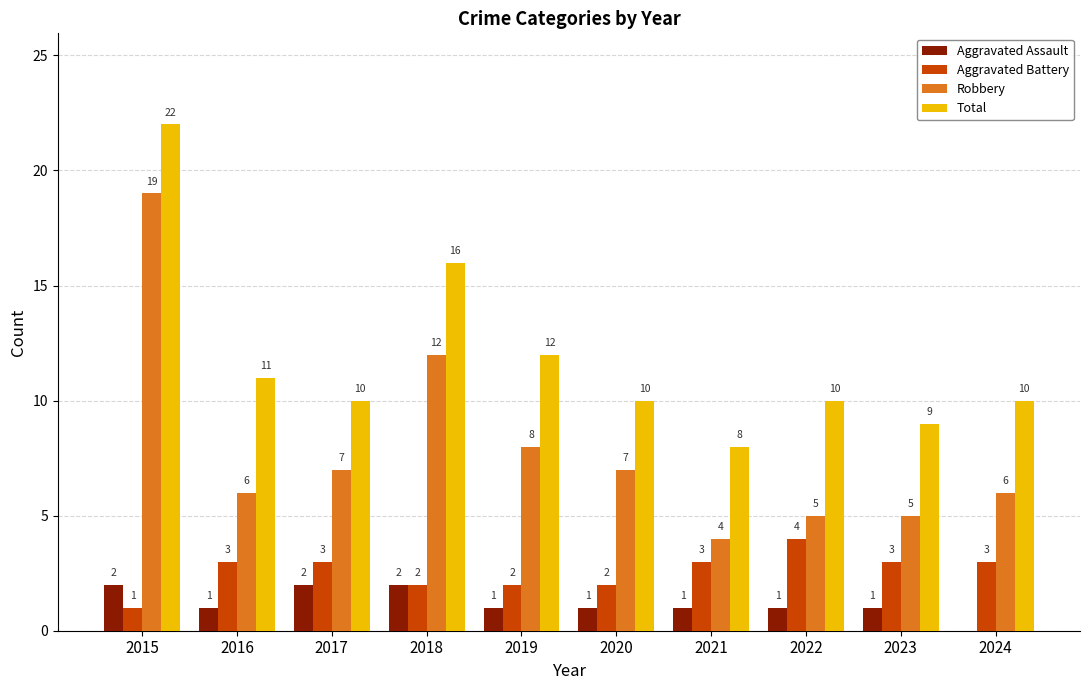

Reading left to right, list all the values displayed in this chart.

Aggravated Assault: 2	1	2	2	1	1	1	1	1	0
Aggravated Battery: 1	3	3	2	2	2	3	4	3	3
Robbery: 19	6	7	12	8	7	4	5	5	6
Total: 22	11	10	16	12	10	8	10	9	10